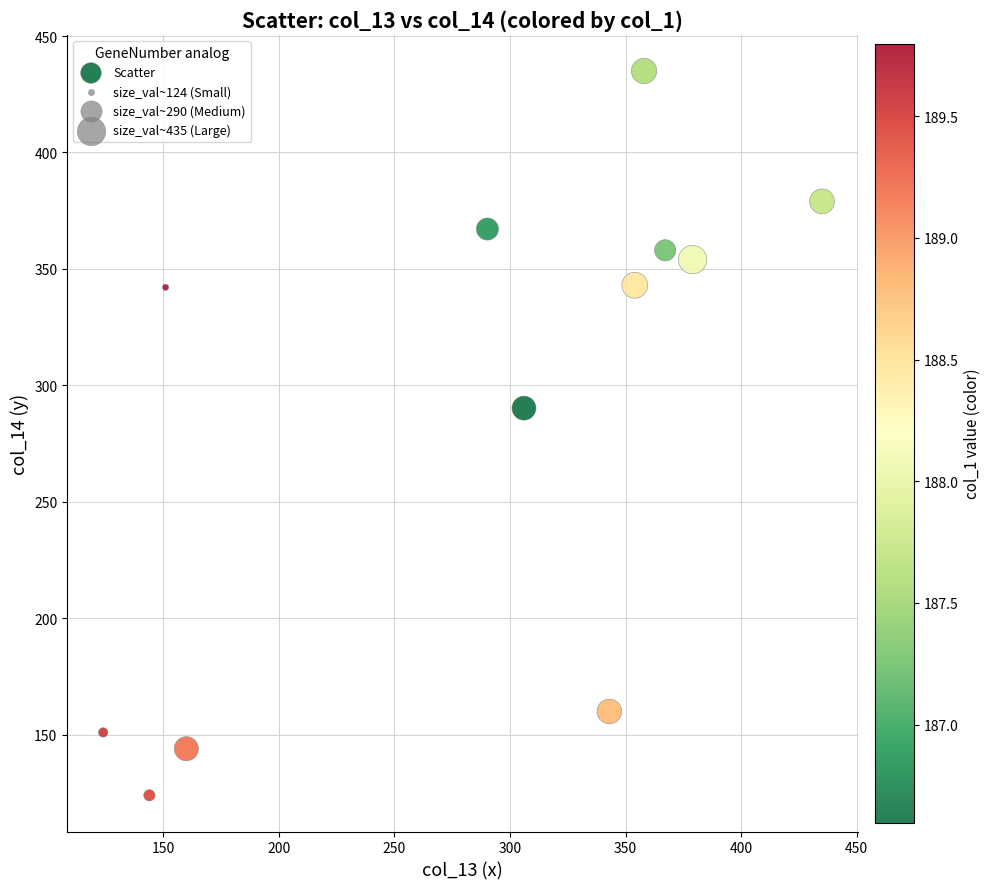

What is the average Y value?

287.3